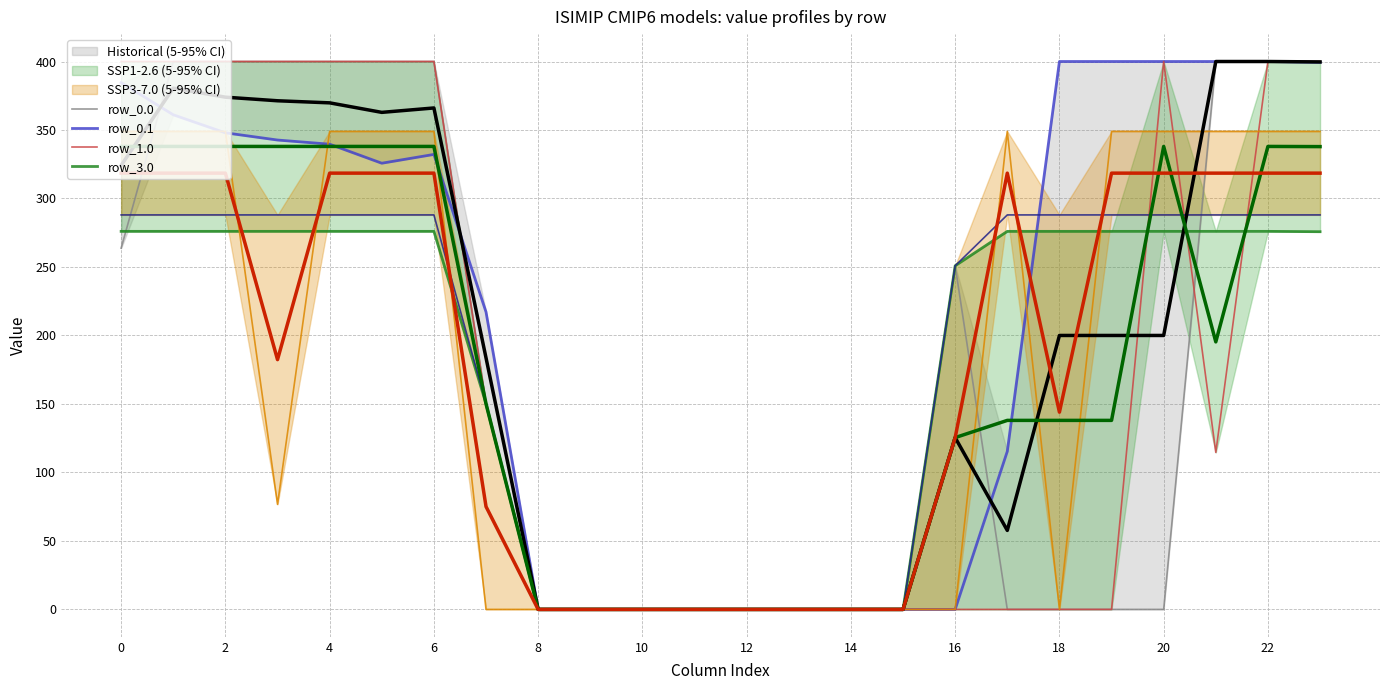

True or false: row_3.0 and row_8.0 intersect in this chart.

False